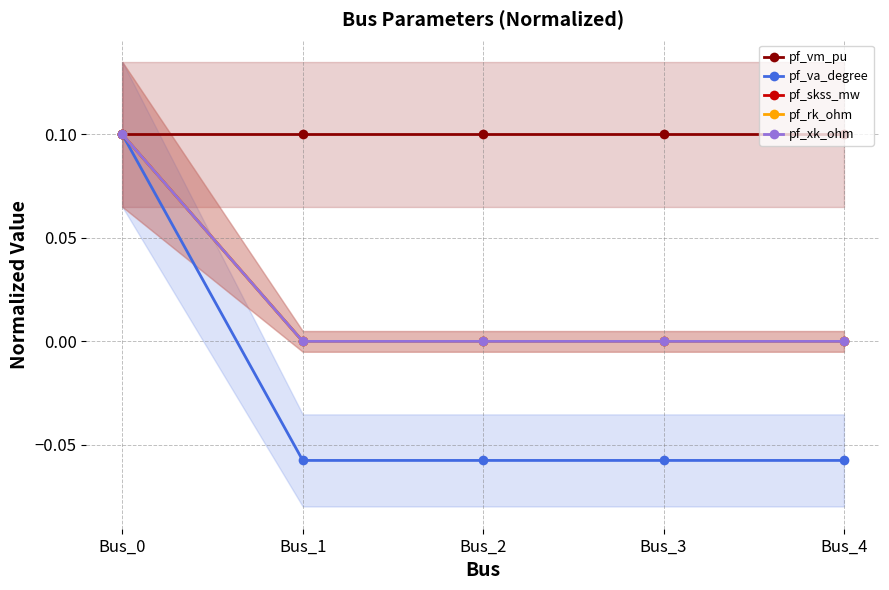

What is the highest value of the pf_skss_mw series?

0.1